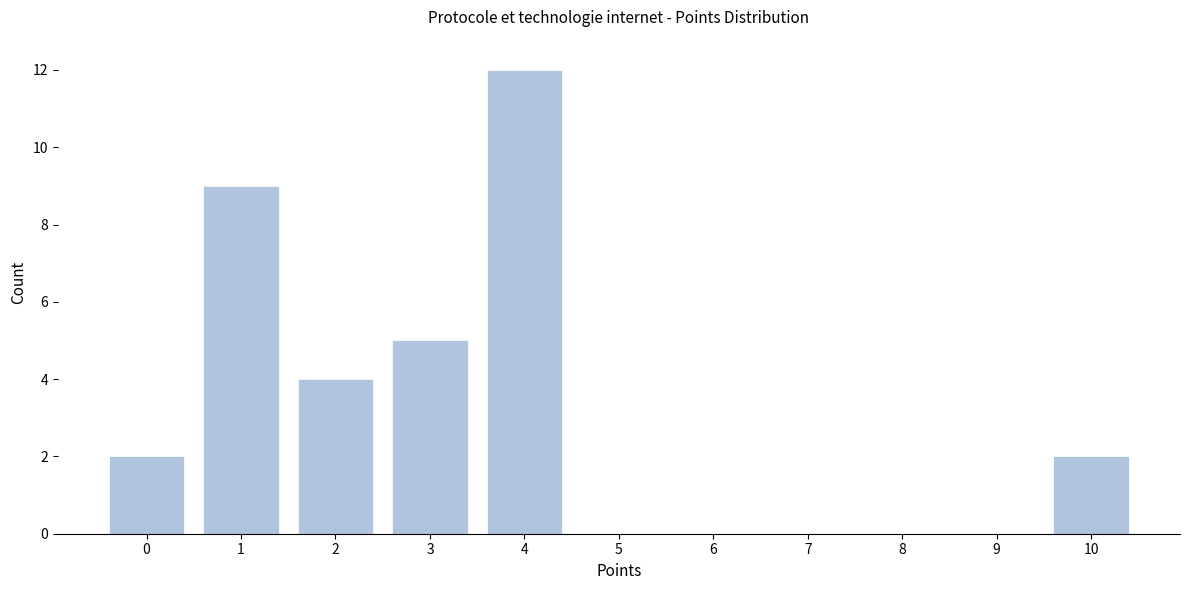

Reading right to left, list all the values displayed in this chart.

10=2	9=0	8=0	7=0	6=0	5=0	4=12	3=5	2=4	1=9	0=2